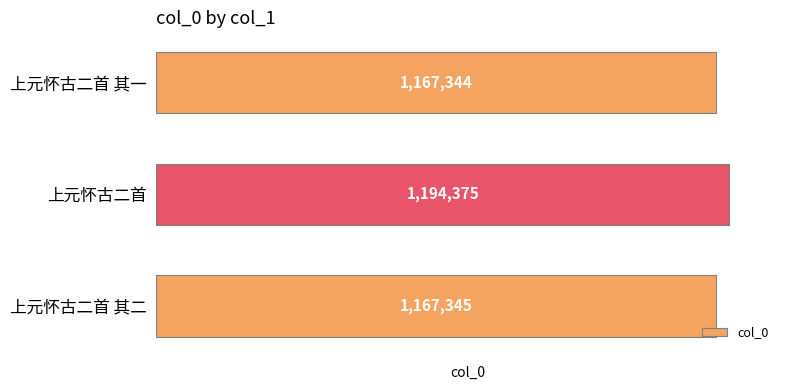

True or false: the data shows 1586272 at 上元怀古二首.

False